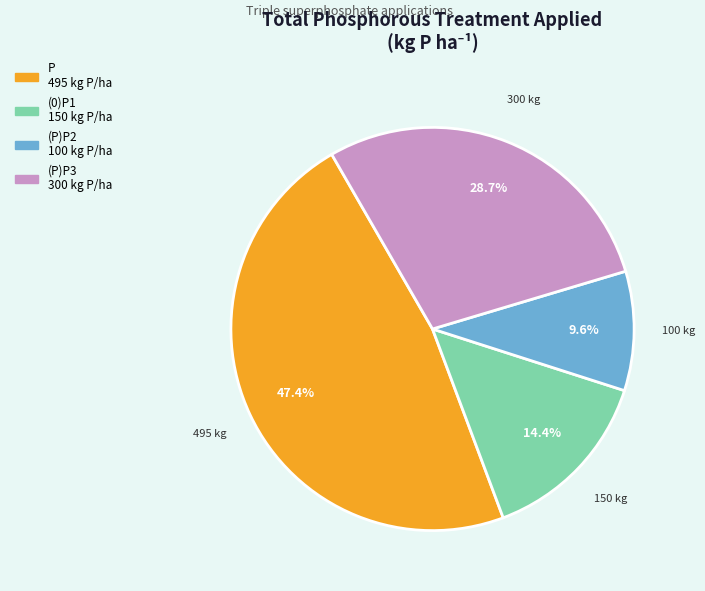

Is there a majority slice in this chart?

No